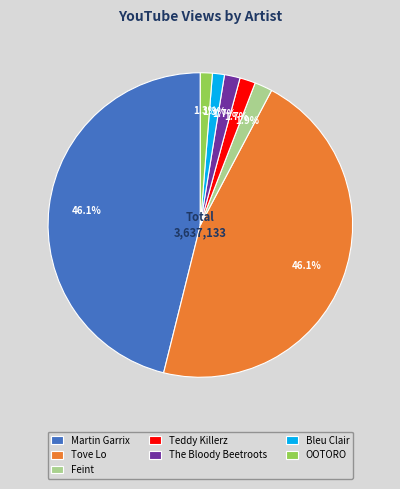

Do The Bloody Beetroots and Tove Lo together represent more than half of the pie?

No